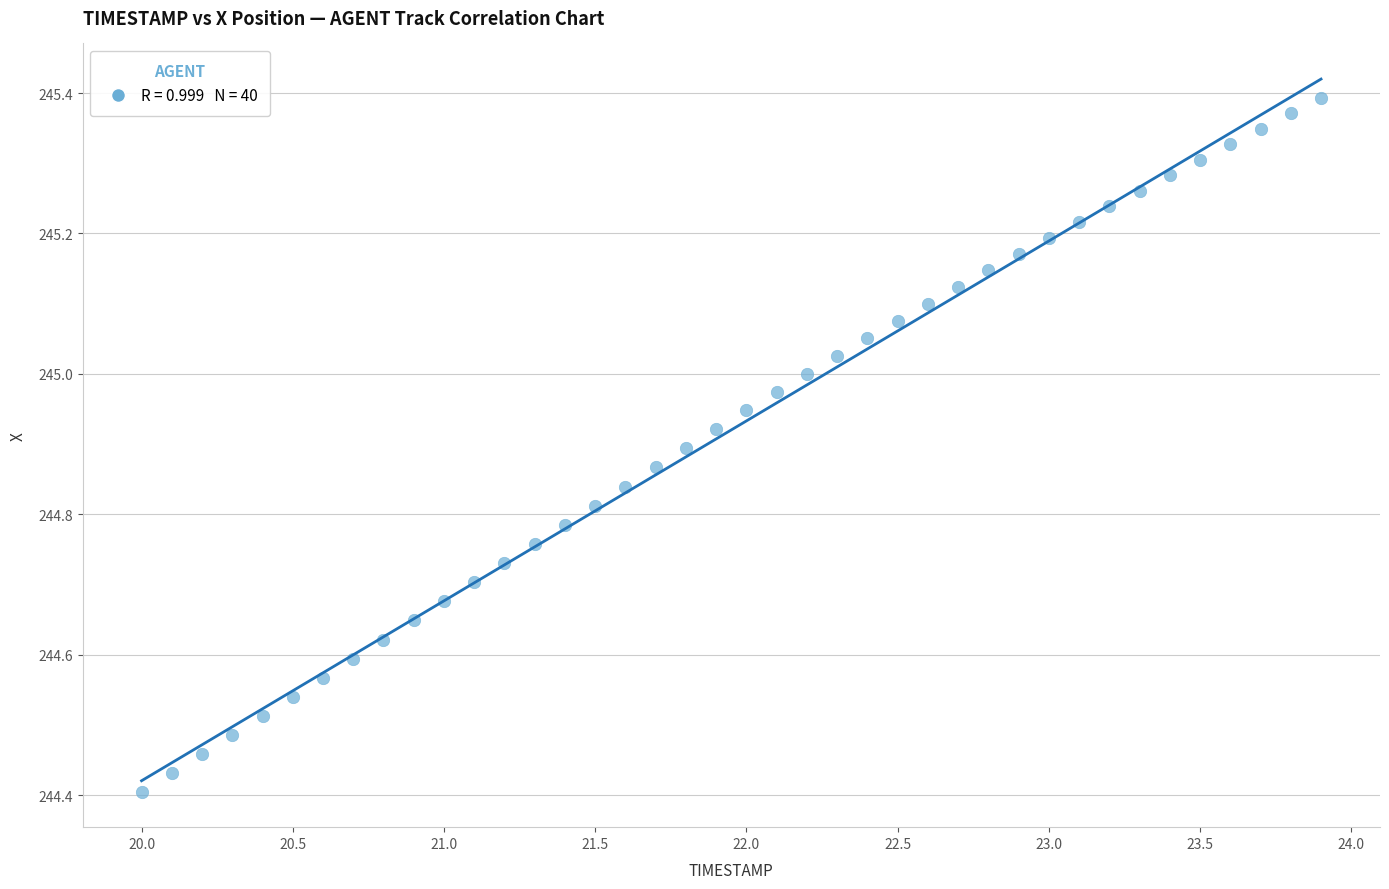

What is the range of X values (max minus min)?

3.9